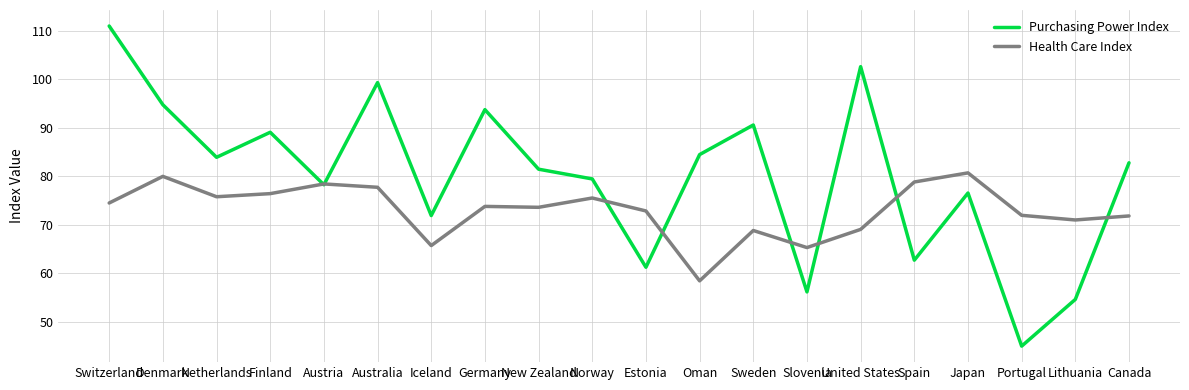

What is the greatest value displayed?

111.0